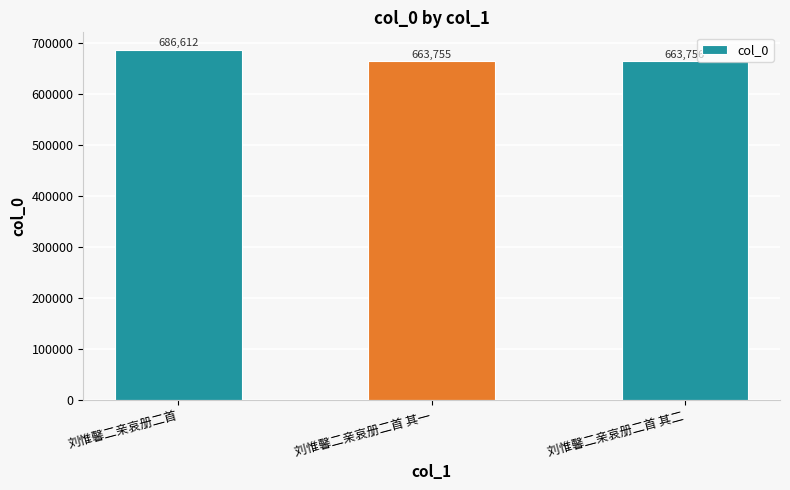

Does the chart contain stacked bars?

No